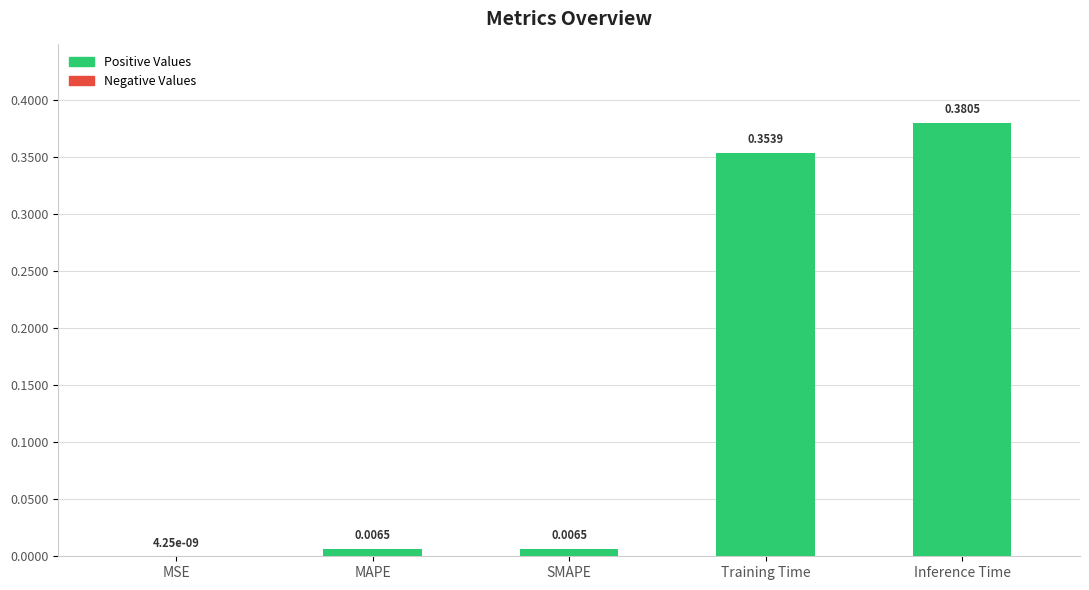

What is the sum of all values?

0.7